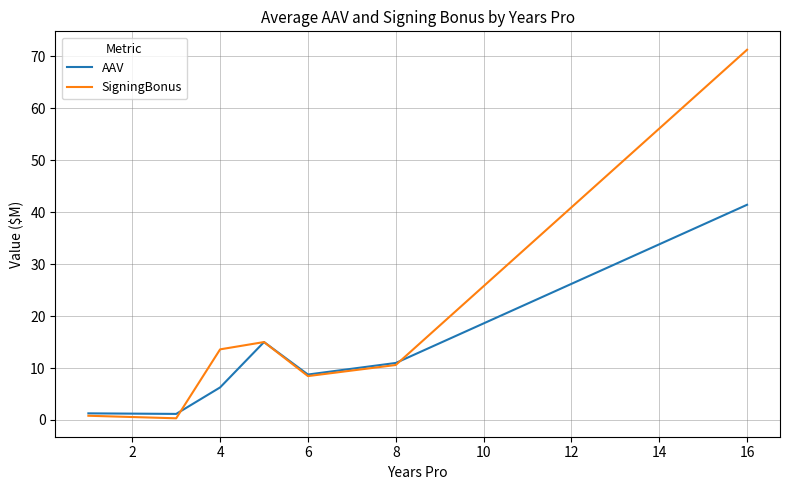

Which series has the widest spread of values?

SigningBonus